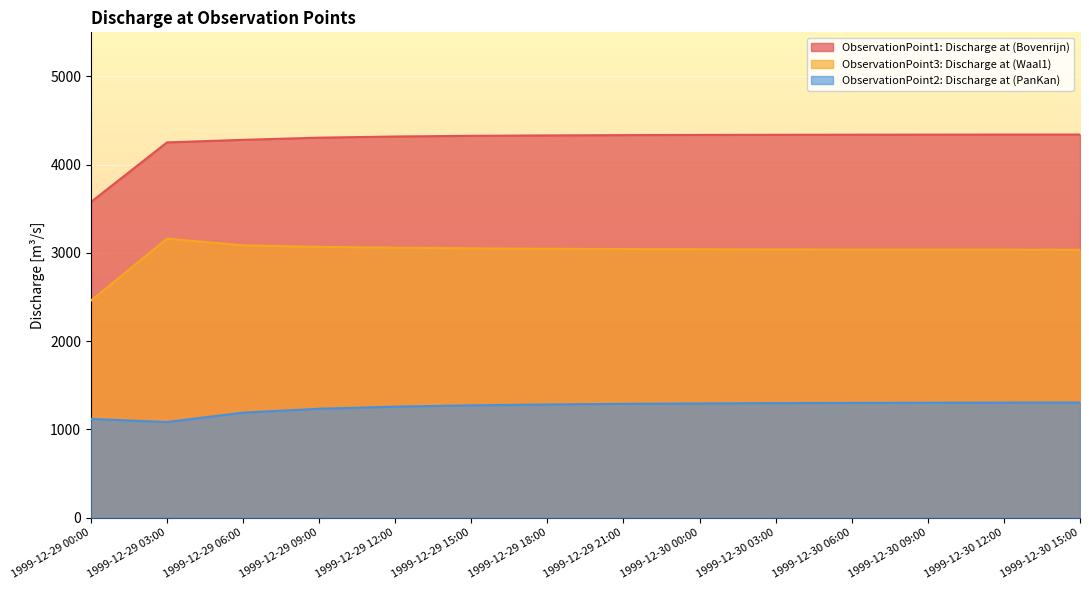

What is the highest value of the ObservationPoint3: Discharge at (Waal1) series?

3162.0